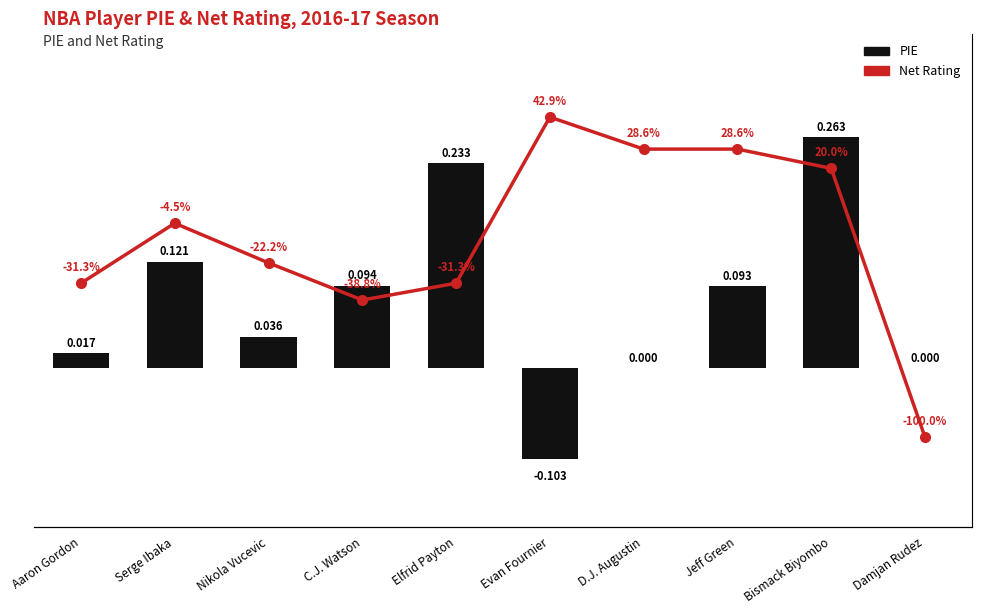

What is the maximum value shown in the chart?

42.9